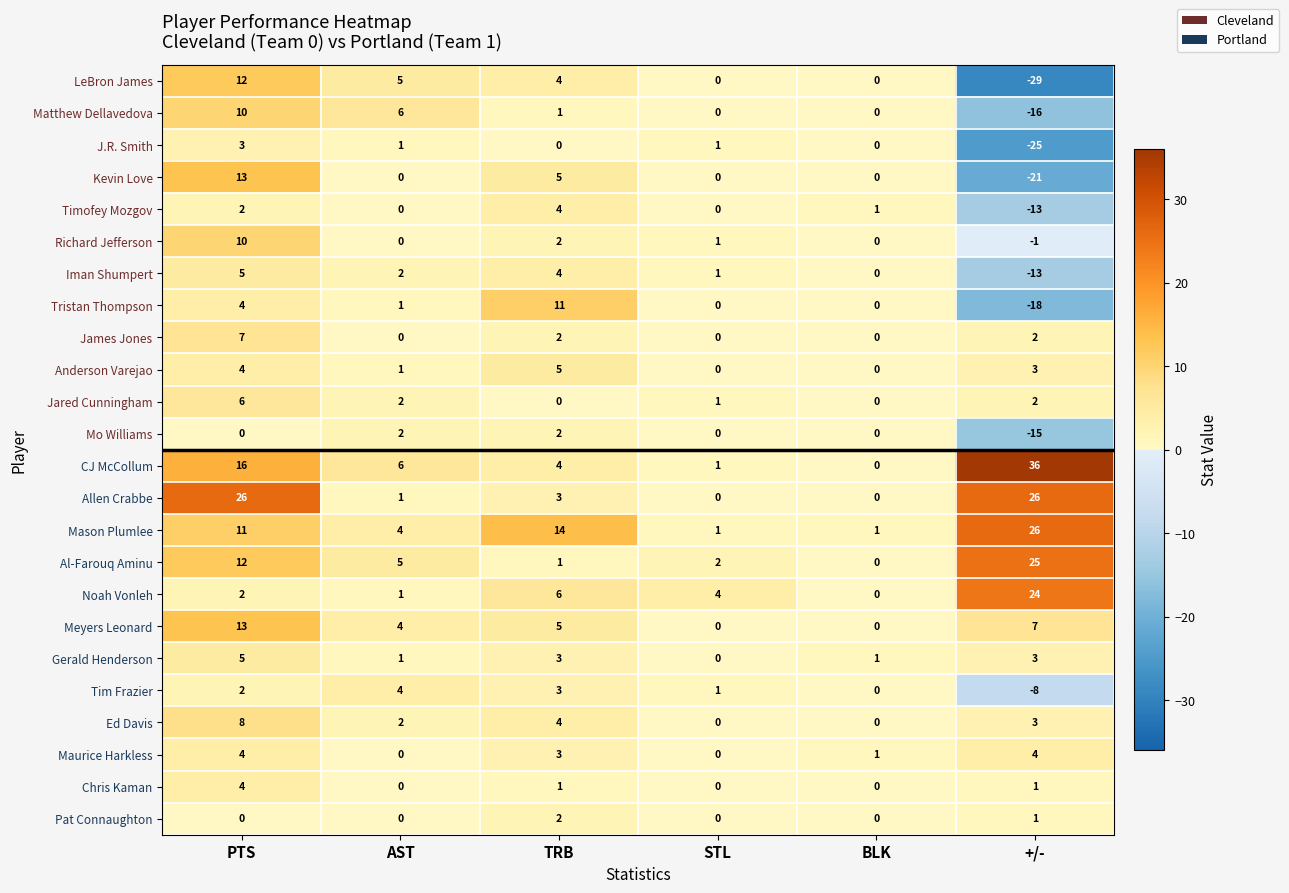

At how many categories does at least one series exceed 31?

1